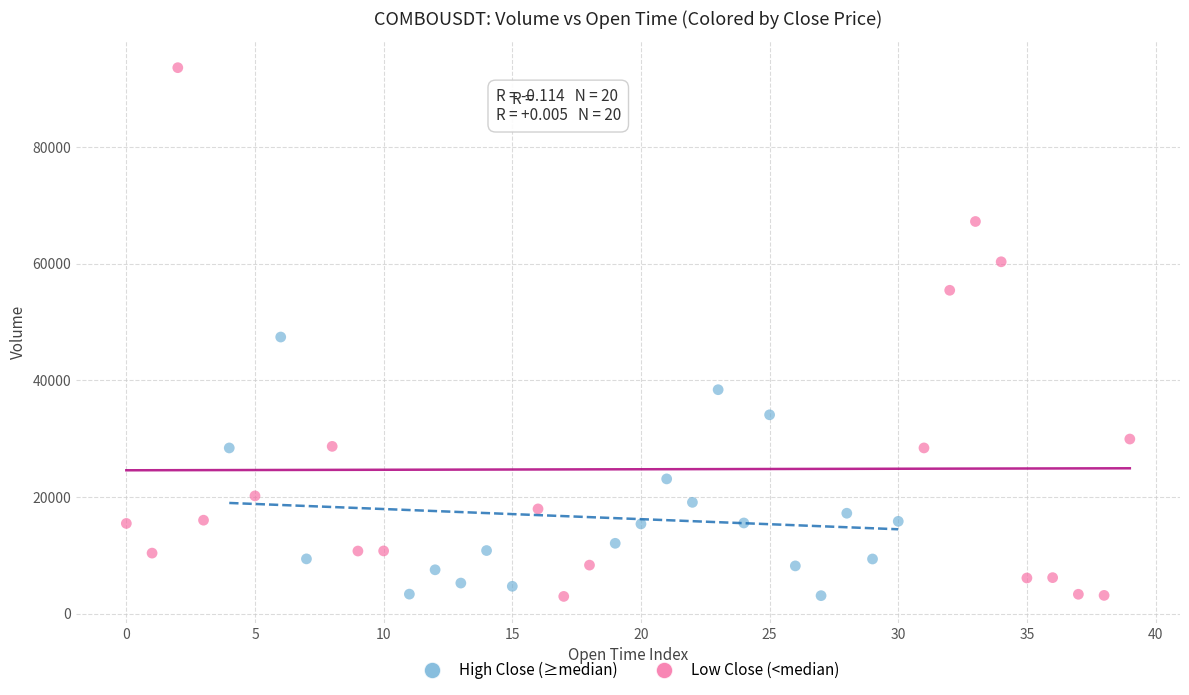

Which series has the widest spread of Y values?

Low Close (<median)